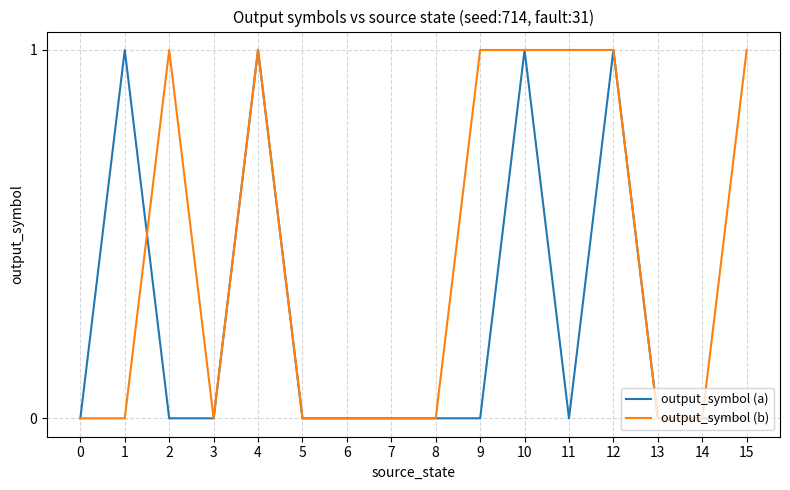

The value of output_symbol (a) at 12 is 1. True or false?

True